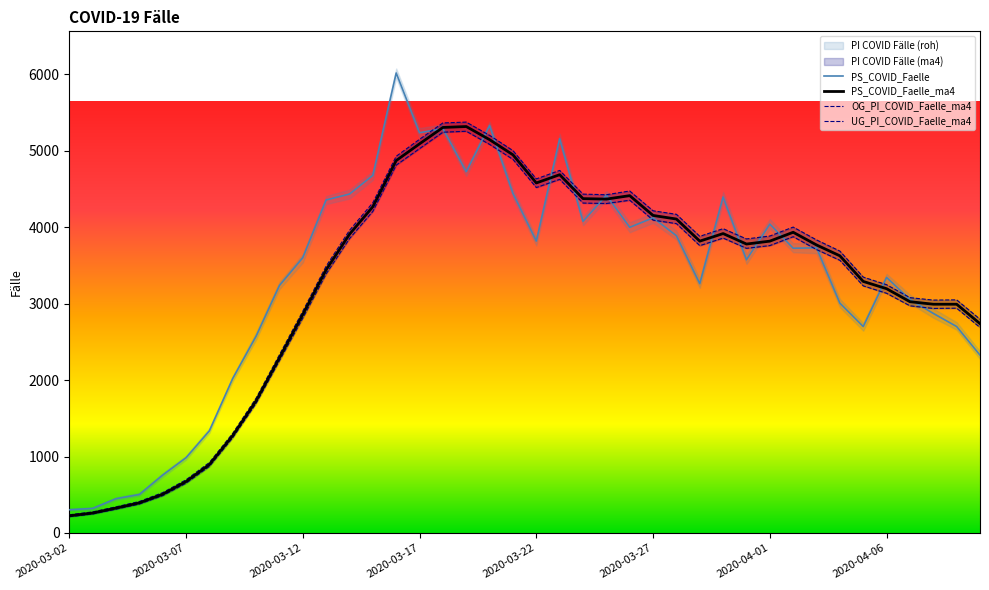

What is the spread (max minus min) of values at 23?

115